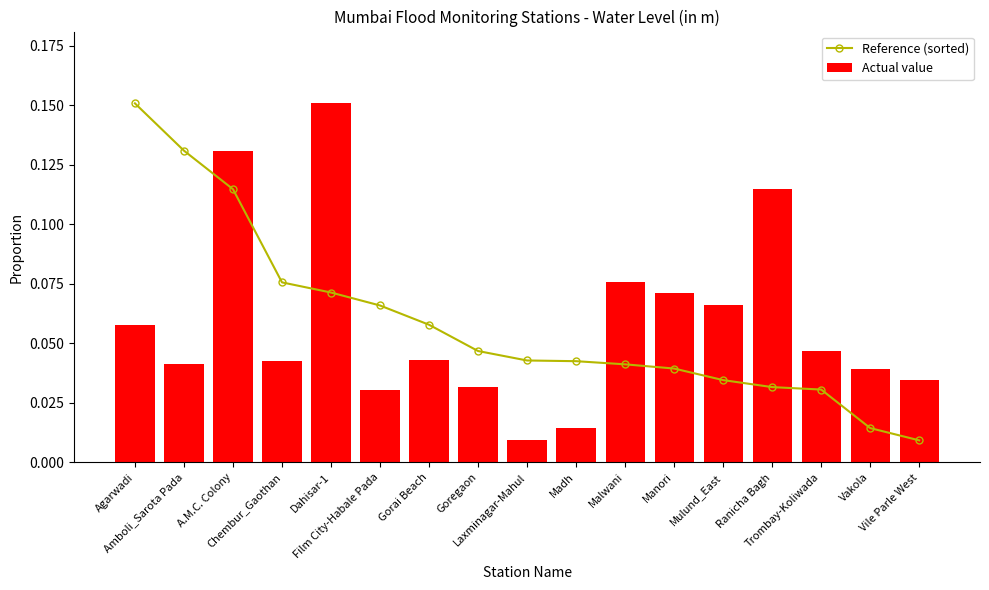

Rank the series by their maximum value, from highest to lowest.

Reference (sorted), Actual value